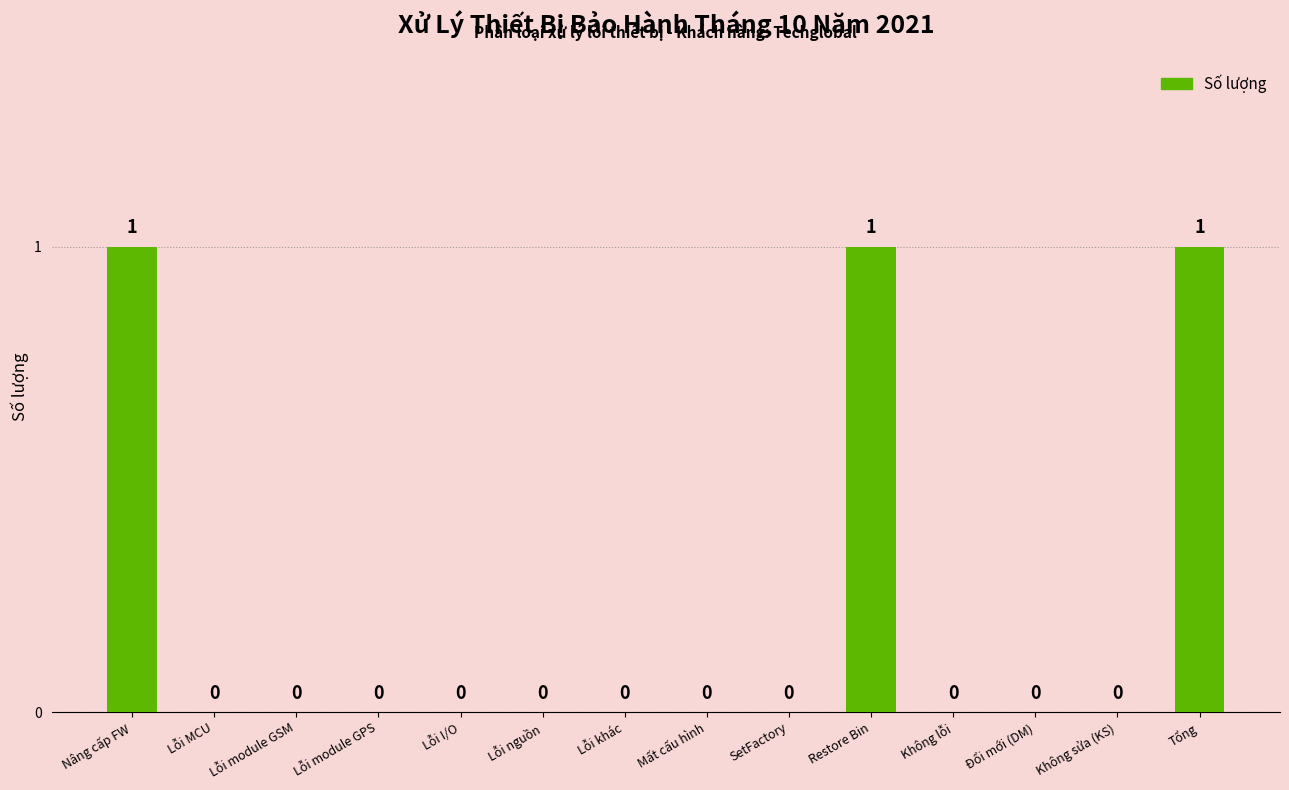

What is the difference between the values at Lỗi I/O and Nâng cấp FW?

1